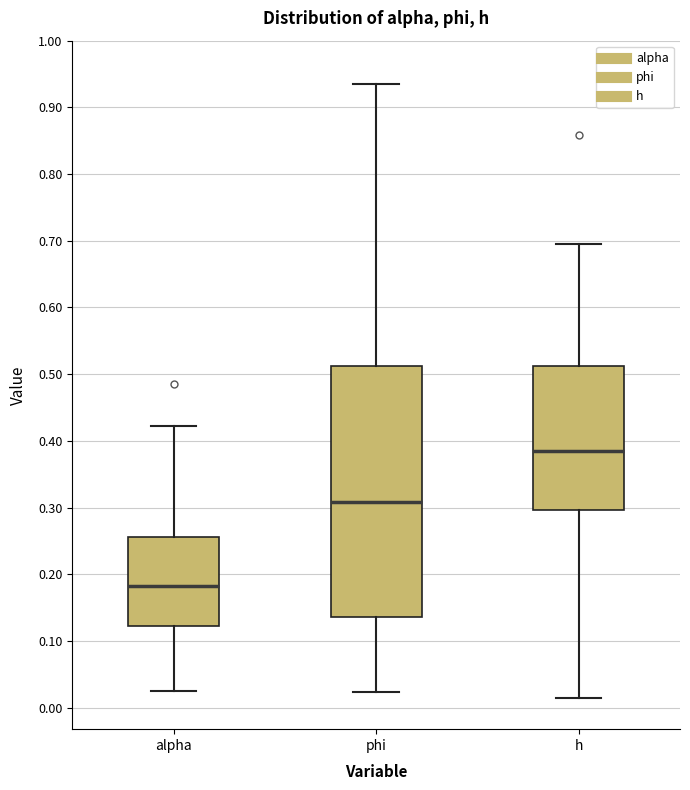

Which box's median line is the lowest?

alpha